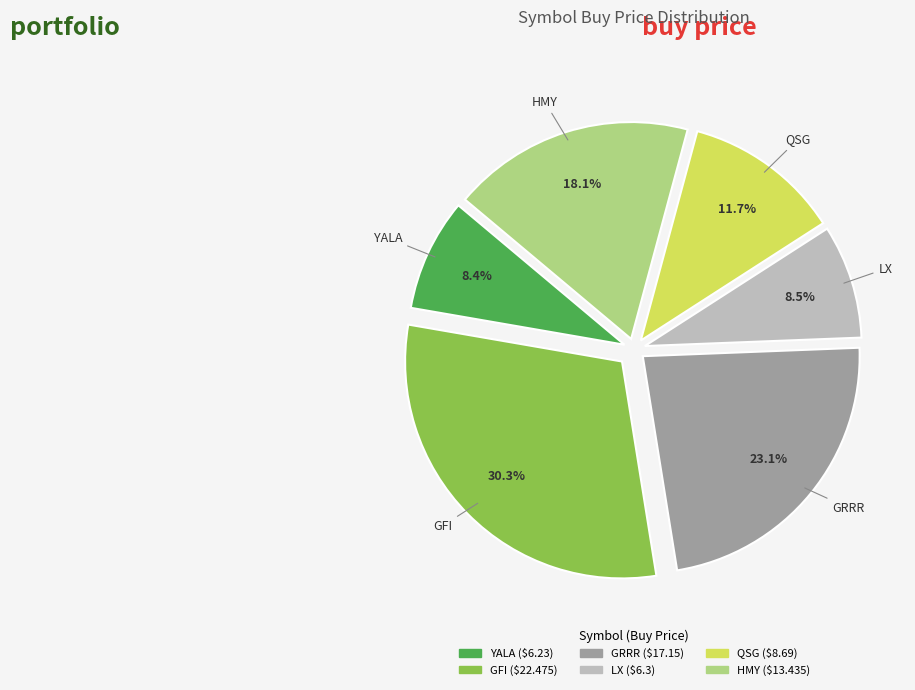

Does YALA account for over 50% of the chart?

No